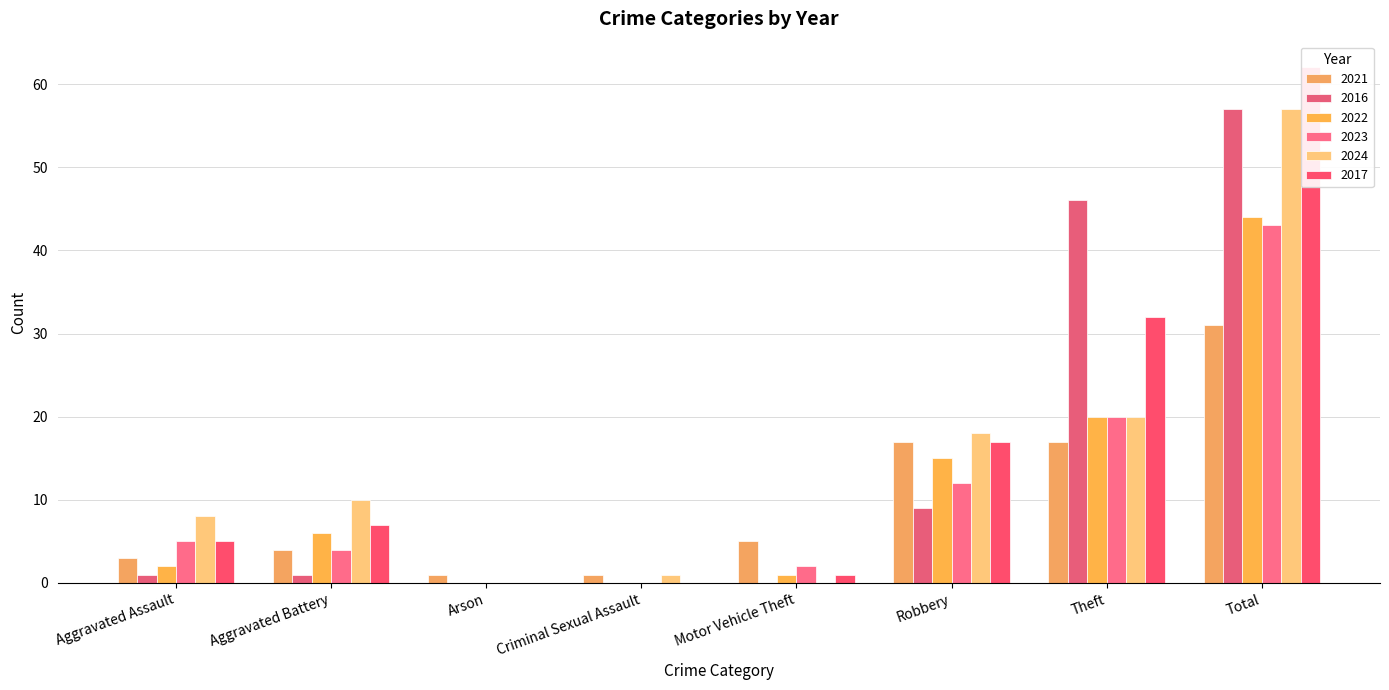

What is the label of the 3rd bar from the right?

Robbery